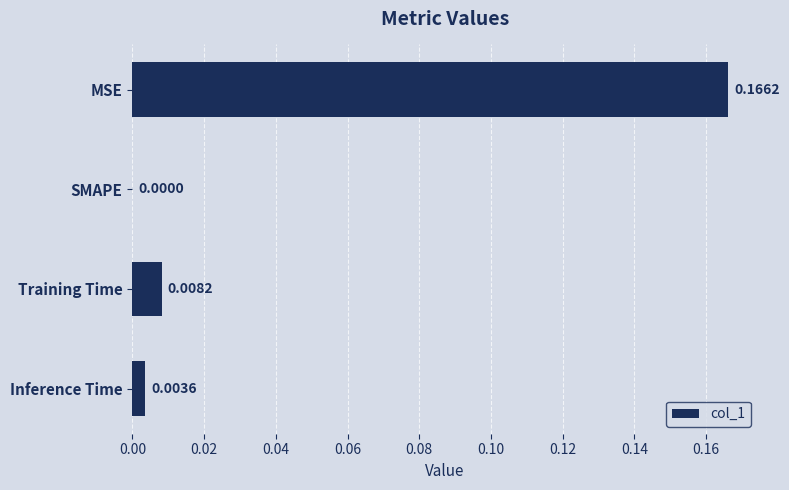

Which has a higher value, MSE or SMAPE?

MSE